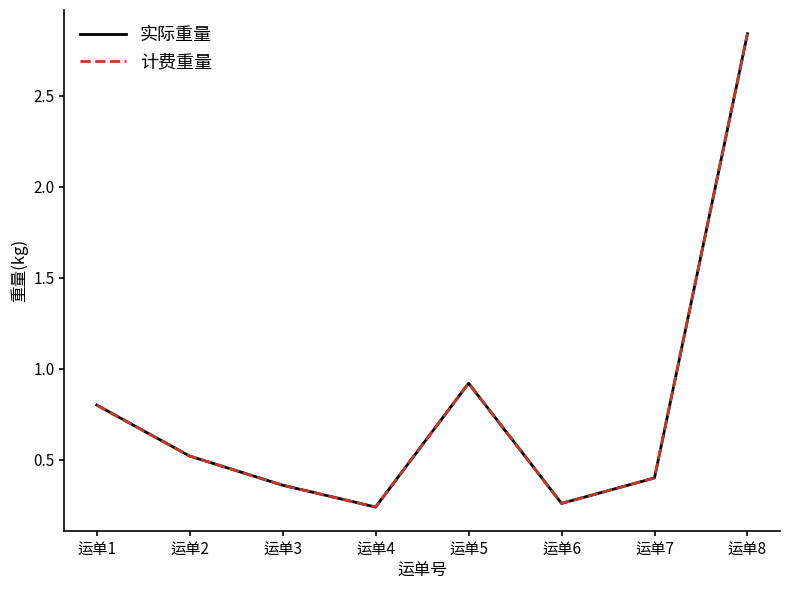

What is the greatest value displayed?

2.8